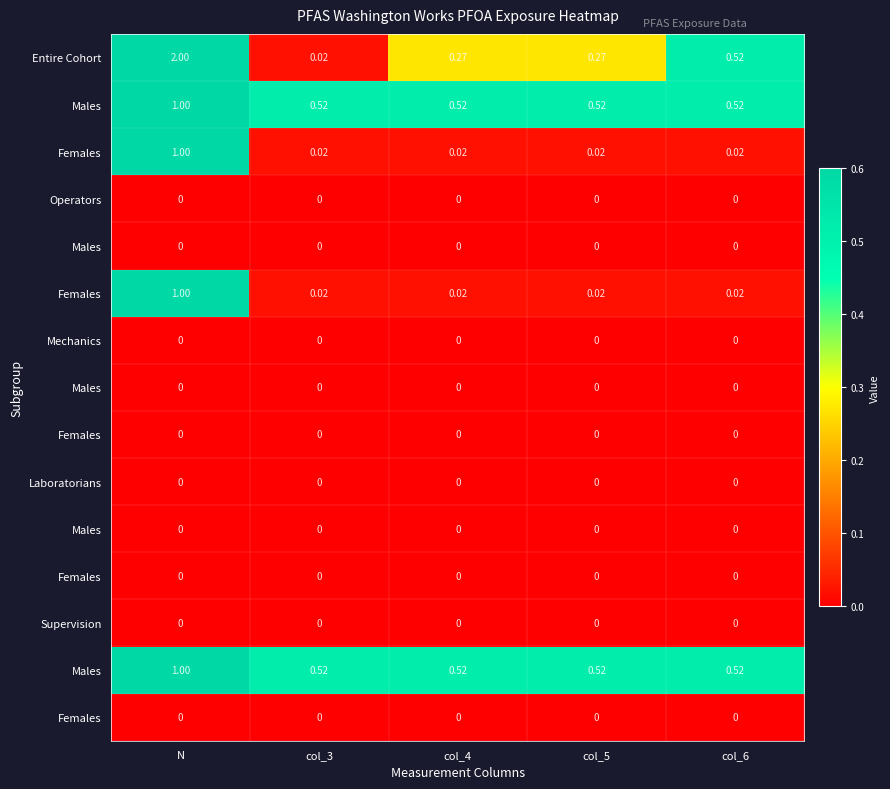

At how many categories does at least one series exceed 1?

1